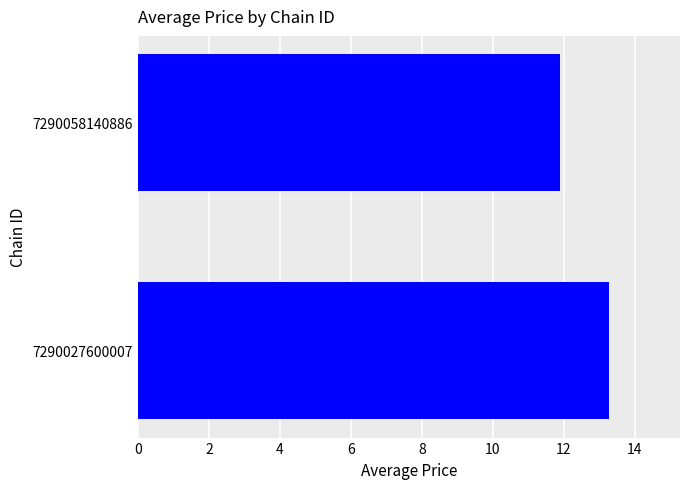

Rank the categories by value from lowest to highest.

7290058140886, 7290027600007